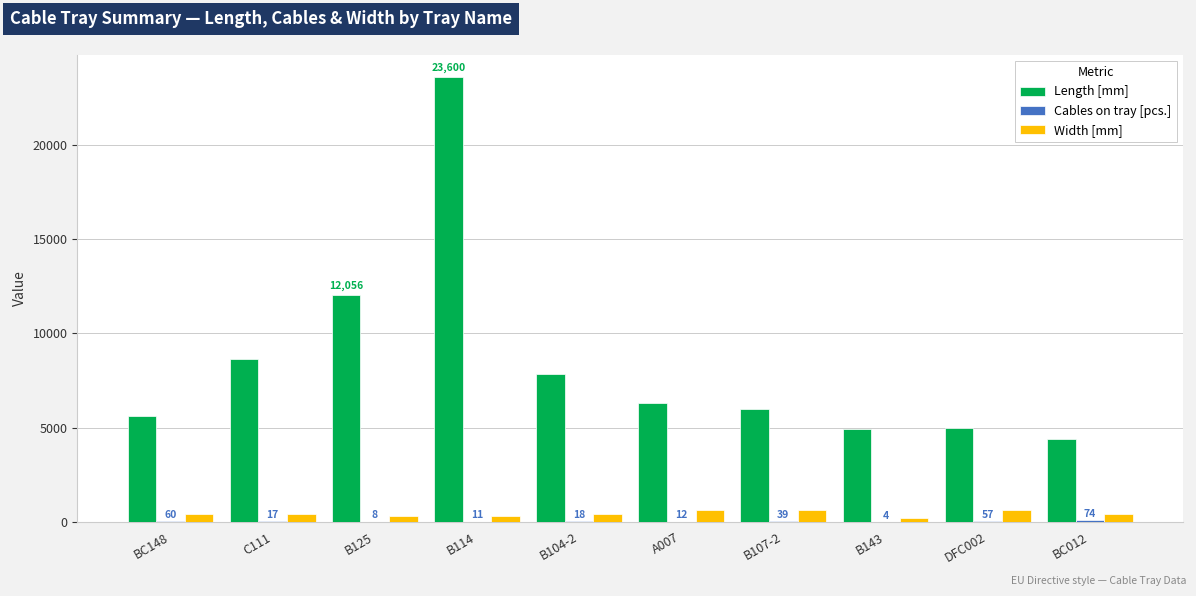

At which category is the sum across all series the highest?

B114